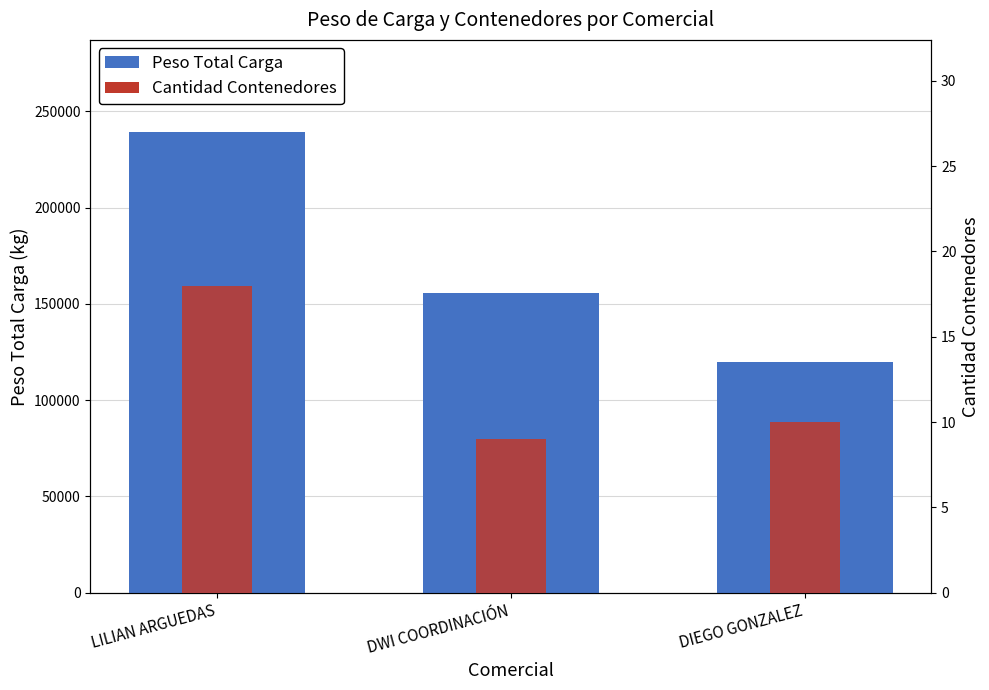

What is the approximate value of Cantidad Contenedores at DIEGO GONZALEZ?

10